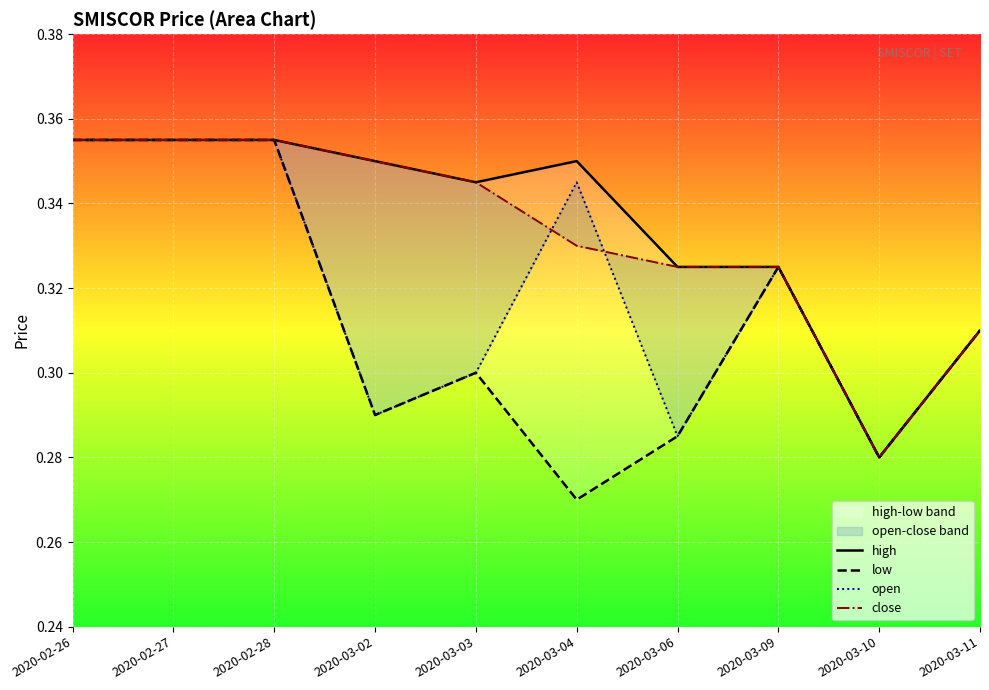

True or false: high and low intersect in this chart.

False